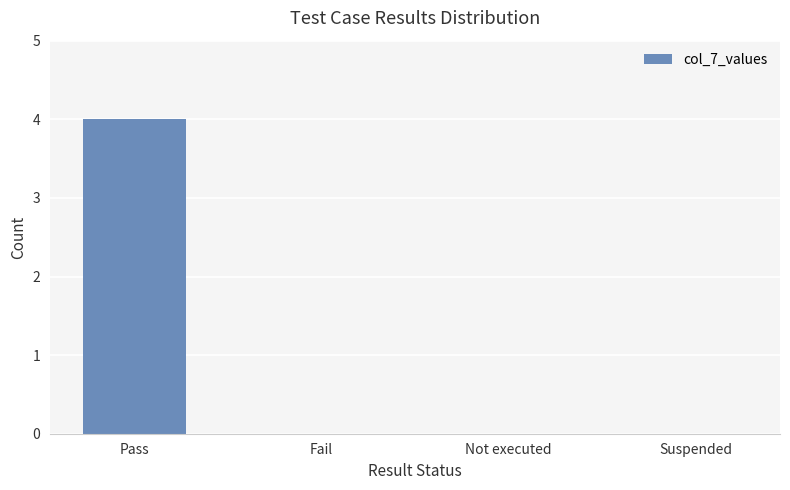

What is the greatest value displayed?

4